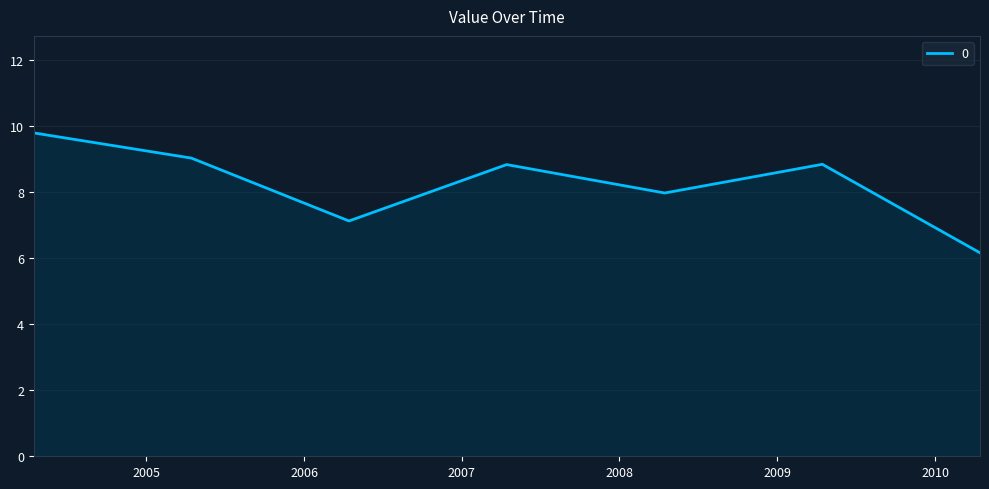

What is the difference between the maximum and minimum values?

3.6